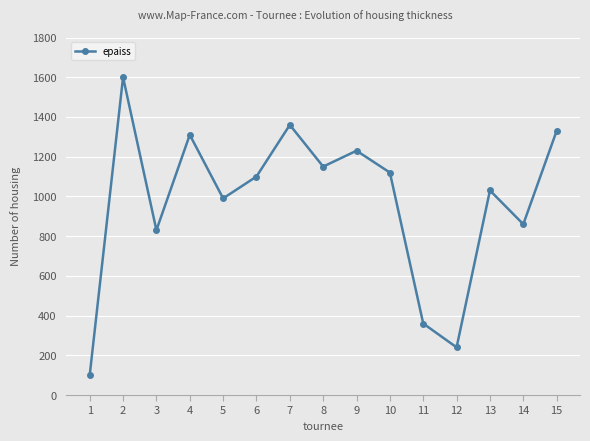

What is the greatest value displayed?

1600